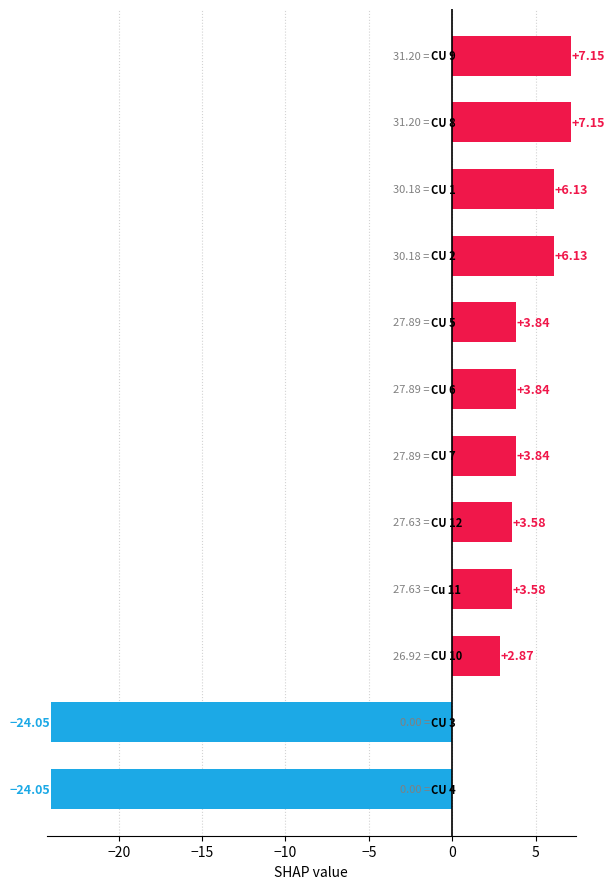

What is the difference between the second highest and minimum values?

31.2